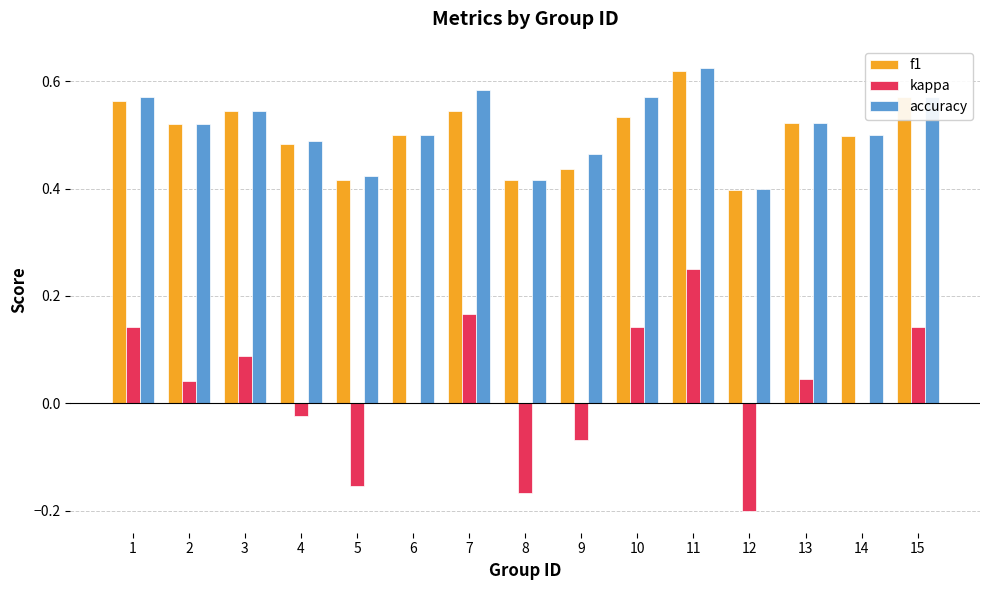

Between 3 and 13, which series saw the biggest shift?

kappa